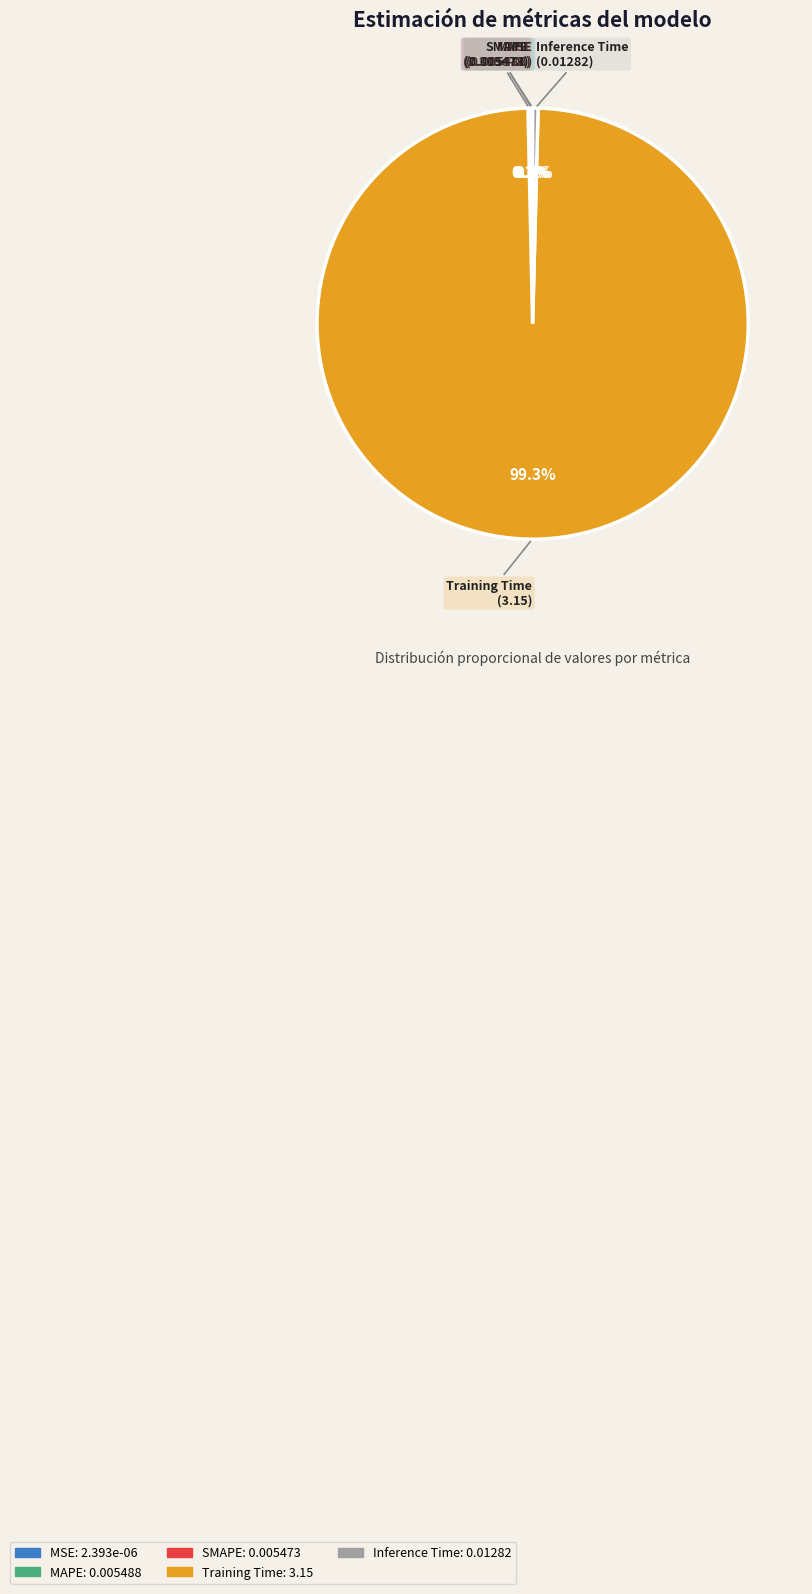

To the nearest percent, what portion does Training Time represent?

99%